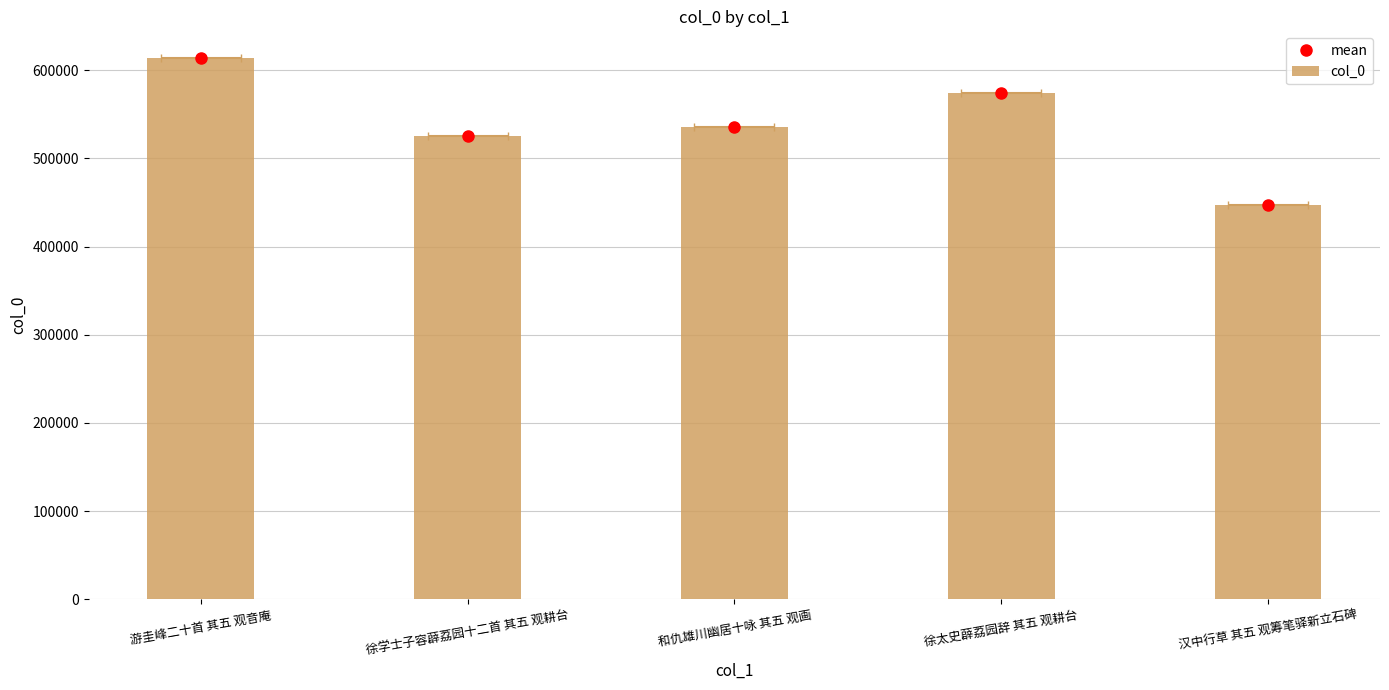

Read the mean value at 和仇雄川幽居十咏 其五 观画, to the nearest 100.

535800